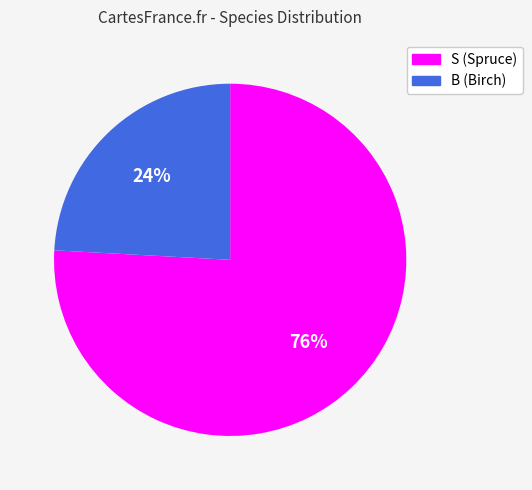

What percentage is the S slice, to the nearest percent?

76%